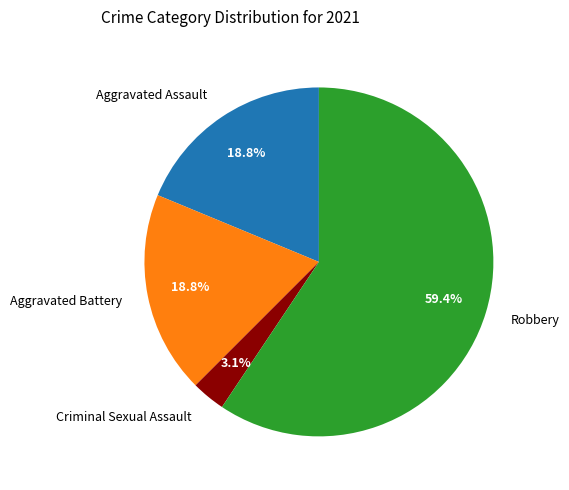

To the nearest percent, what is the difference between the largest and smallest slice percentages?

56%